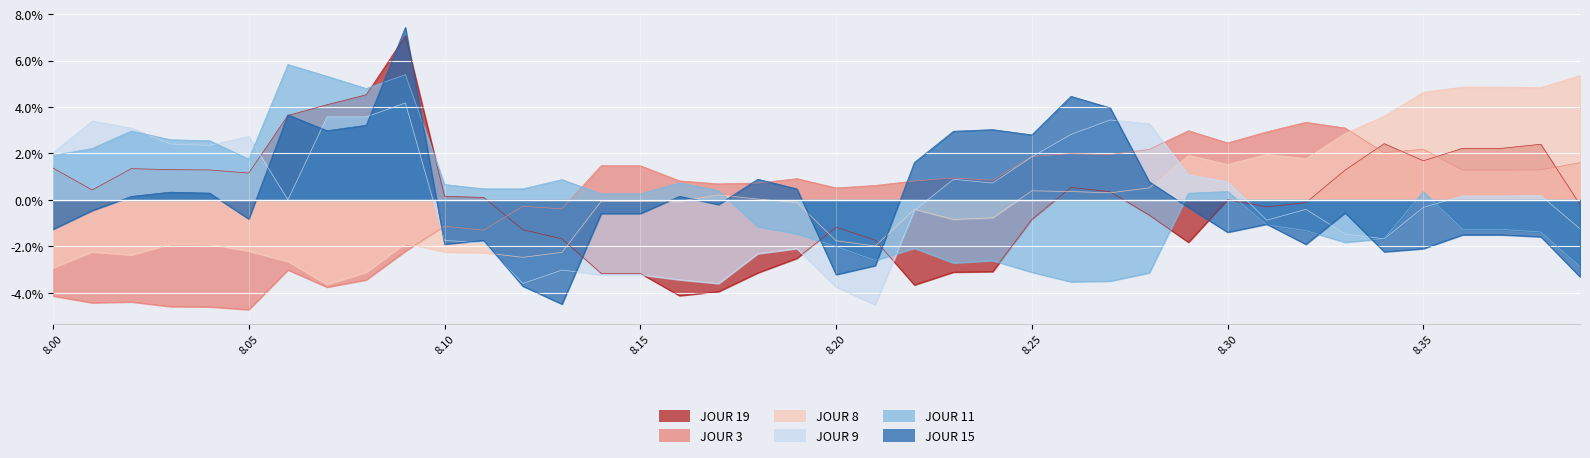

Reading right to left, list all the values displayed in this chart.

JOUR 19: 8.39=-0.2	8.38=2.4	8.37=2.2	8.36=2.2	8.35=1.7	8.34=2.4	8.33=1.3	8.32=-0.1	8.31=-0.3	8.3=0.0	8.29=-1.8	8.28=-0.7	8.27=0.4	8.26=0.5	8.25=-0.8	8.24=-3.1	8.23=-3.1	8.22=-3.7	8.21=-1.7	8.2=-1.2	8.19=-2.5	8.18=-3.1	8.17=-3.9	8.16=-4.1	8.15=-3.2	8.14=-3.2	8.13=-1.7	8.12=-1.3	8.11=0.1	8.1=0.2	8.09=7.1	8.08=4.5	8.07=4.1	8.06=3.6	8.05=1.2	8.04=1.3	8.03=1.3	8.02=1.3	8.01=0.4	8.0=1.4
JOUR 3: 8.39=1.6	8.38=1.3	8.37=1.3	8.36=1.3	8.35=2.2	8.34=2.0	8.33=3.1	8.32=3.3	8.31=2.9	8.3=2.5	8.29=3.0	8.28=2.2	8.27=1.9	8.26=2.0	8.25=1.9	8.24=0.8	8.23=0.9	8.22=0.8	8.21=0.6	8.2=0.5	8.19=0.9	8.18=0.7	8.17=0.7	8.16=0.8	8.15=1.5	8.14=1.5	8.13=-0.4	8.12=-0.3	8.11=-1.3	8.1=-1.1	8.09=-2.2	8.08=-3.4	8.07=-3.8	8.06=-3.0	8.05=-4.7	8.04=-4.6	8.03=-4.6	8.02=-4.4	8.01=-4.4	8.0=-4.1
JOUR 8: 8.39=5.4	8.38=4.8	8.37=4.9	8.36=4.9	8.35=4.6	8.34=3.6	8.33=2.9	8.32=1.8	8.31=2.0	8.3=1.5	8.29=1.9	8.28=0.5	8.27=0.3	8.26=0.4	8.25=0.4	8.24=-0.8	8.23=-0.8	8.22=-0.4	8.21=-2.0	8.2=-1.8	8.19=-0.1	8.18=0.0	8.17=0.2	8.16=-0.1	8.15=-0.1	8.14=-0.1	8.13=-2.3	8.12=-2.5	8.11=-2.3	8.1=-2.2	8.09=-1.9	8.08=-3.1	8.07=-3.6	8.06=-2.6	8.05=-2.2	8.04=-1.9	8.03=-1.9	8.02=-2.4	8.01=-2.2	8.0=-2.9
JOUR 9: 8.39=-1.2	8.38=0.2	8.37=0.2	8.36=0.2	8.35=-0.3	8.34=-1.7	8.33=-1.5	8.32=-0.4	8.31=-0.9	8.3=0.8	8.29=1.1	8.28=3.3	8.27=3.4	8.26=2.8	8.25=1.9	8.24=0.7	8.23=0.9	8.22=-0.4	8.21=-4.5	8.2=-3.7	8.19=-2.1	8.18=-2.3	8.17=-3.6	8.16=-3.4	8.15=-3.2	8.14=-3.2	8.13=-3.0	8.12=-3.6	8.11=-1.9	8.1=-1.7	8.09=4.2	8.08=3.6	8.07=3.6	8.06=0.0	8.05=2.7	8.04=2.3	8.03=2.4	8.02=3.1	8.01=3.4	8.0=2.0
JOUR 11: 8.39=-2.9	8.38=-1.4	8.37=-1.3	8.36=-1.3	8.35=0.4	8.34=-1.7	8.33=-1.8	8.32=-1.3	8.31=-1.1	8.3=0.4	8.29=0.3	8.28=-3.1	8.27=-3.5	8.26=-3.5	8.25=-3.1	8.24=-2.6	8.23=-2.7	8.22=-2.1	8.21=-2.6	8.2=-2.0	8.19=-1.5	8.18=-1.1	8.17=0.4	8.16=0.7	8.15=0.3	8.14=0.3	8.13=0.9	8.12=0.5	8.11=0.5	8.1=0.7	8.09=5.4	8.08=4.8	8.07=5.3	8.06=5.8	8.05=1.8	8.04=2.5	8.03=2.6	8.02=3.0	8.01=2.2	8.0=1.9
JOUR 15: 8.39=-3.3	8.38=-1.6	8.37=-1.5	8.36=-1.5	8.35=-2.1	8.34=-2.2	8.33=-0.6	8.32=-1.9	8.31=-1.0	8.3=-1.4	8.29=-0.3	8.28=0.8	8.27=4.0	8.26=4.5	8.25=2.8	8.24=3.0	8.23=3.0	8.22=1.6	8.21=-2.8	8.2=-3.2	8.19=0.5	8.18=0.9	8.17=-0.2	8.16=0.2	8.15=-0.6	8.14=-0.6	8.13=-4.5	8.12=-3.7	8.11=-1.7	8.1=-1.9	8.09=7.4	8.08=3.2	8.07=3.0	8.06=3.7	8.05=-0.8	8.04=0.3	8.03=0.3	8.02=0.2	8.01=-0.5	8.0=-1.3